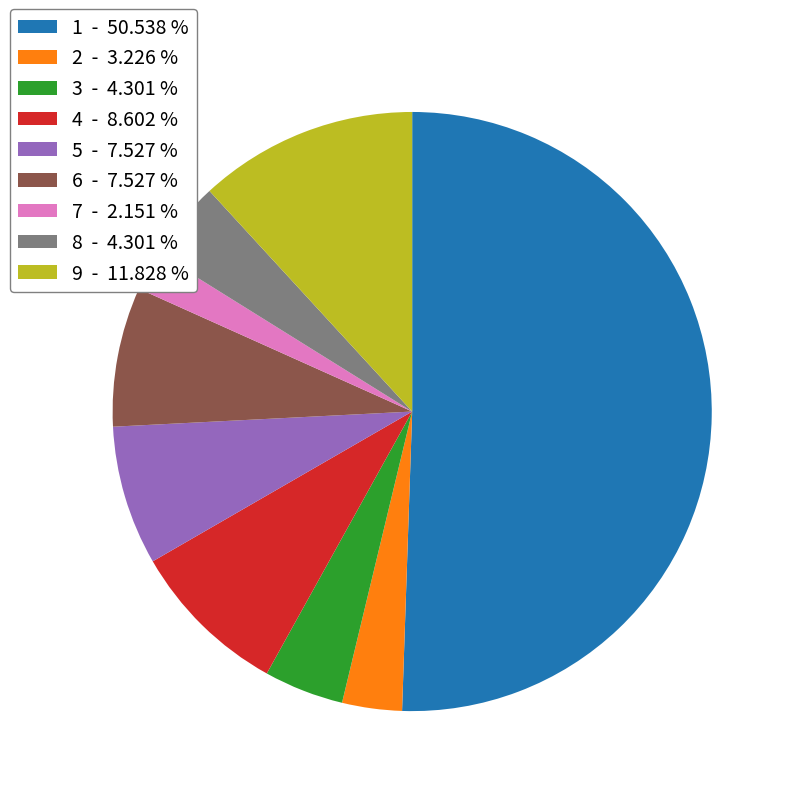

True or false: 8 accounts for 18% of the total.

False